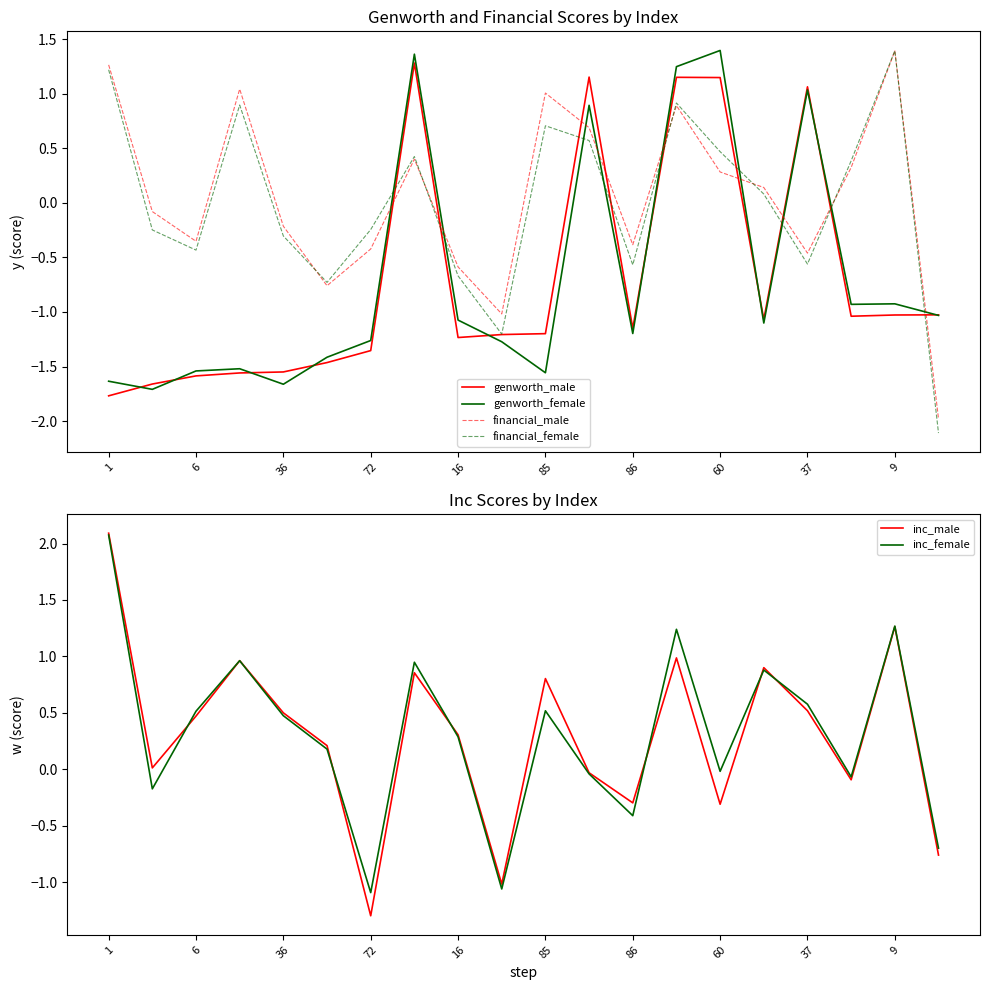

How many times do financial_male and genworth_female cross each other?

9